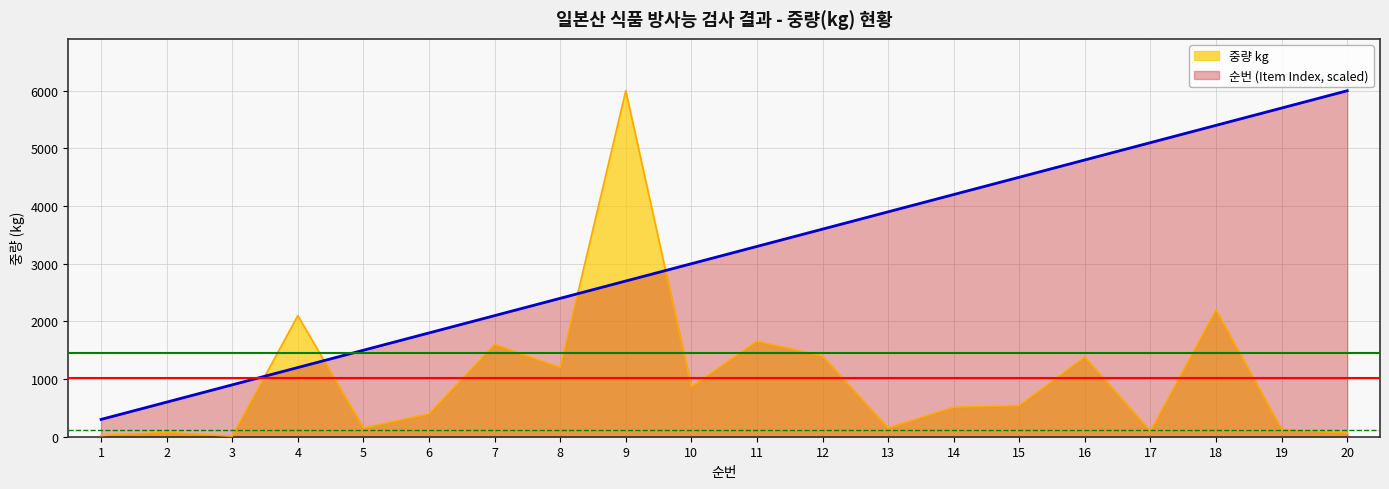

At which category is the sum across all series the highest?

9